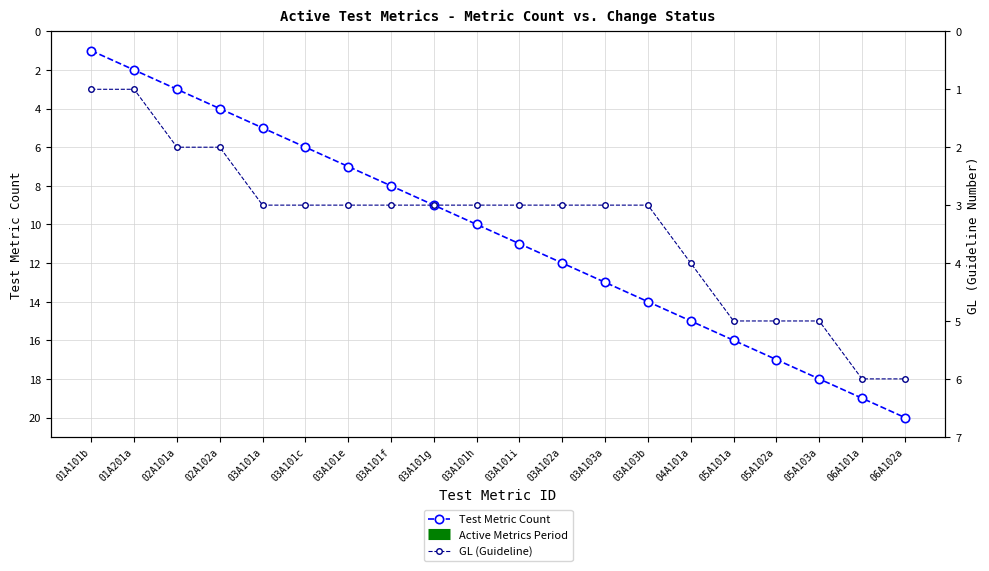

Does the chart display data point markers on the line(s)?

Yes